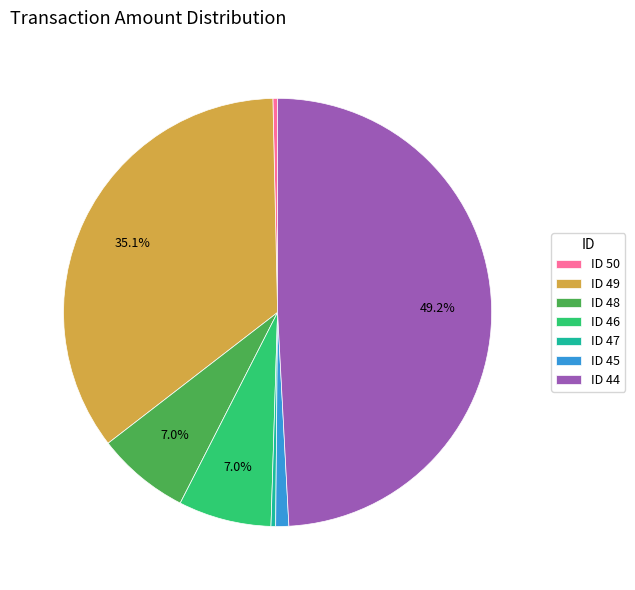

What is the ratio of the value at ID 50 to the value at ID 47?

1.0